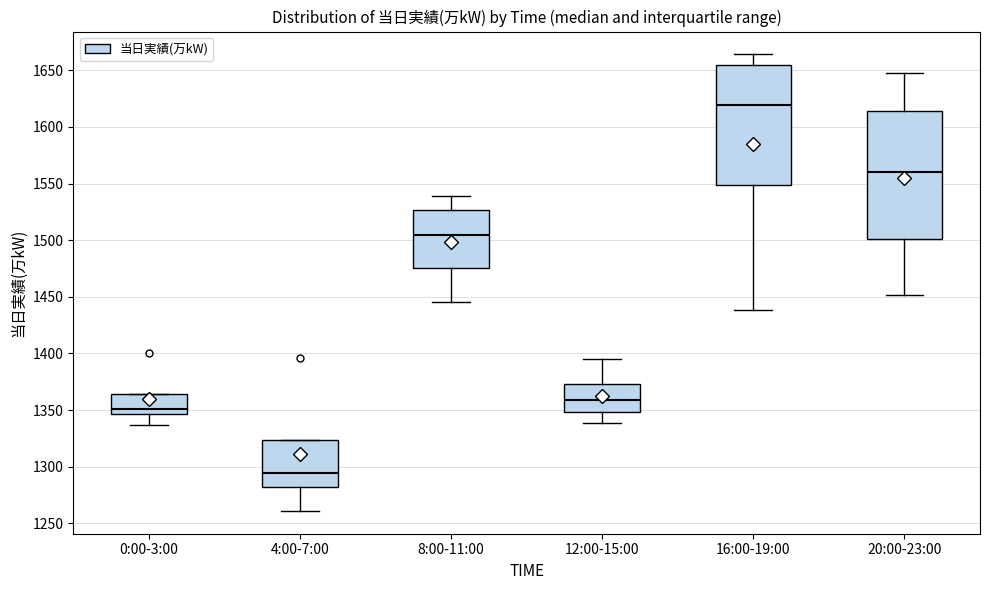

Where does the lower whisker of the box for 20:00-23:00 end on the y-axis? The values are not printed on the chart, so give them approximately, as read against the axis.

1450